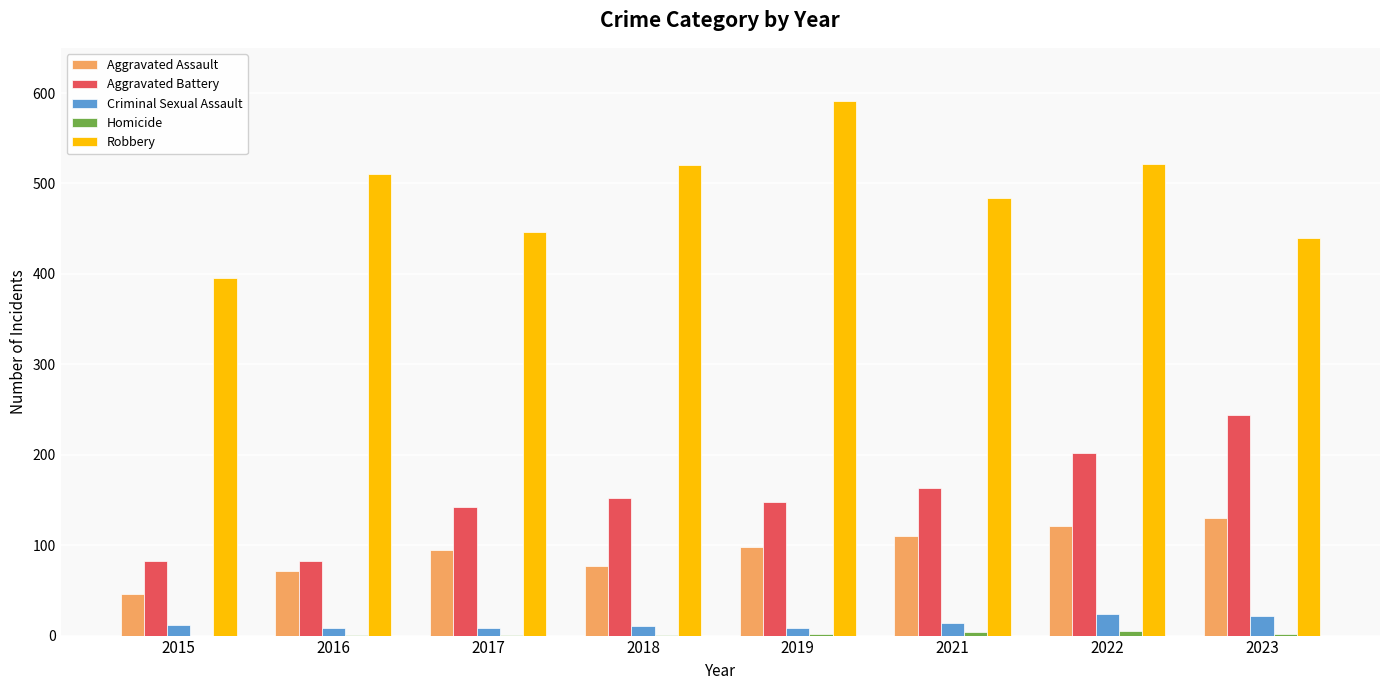

What is the average value of the Criminal Sexual Assault series?

13